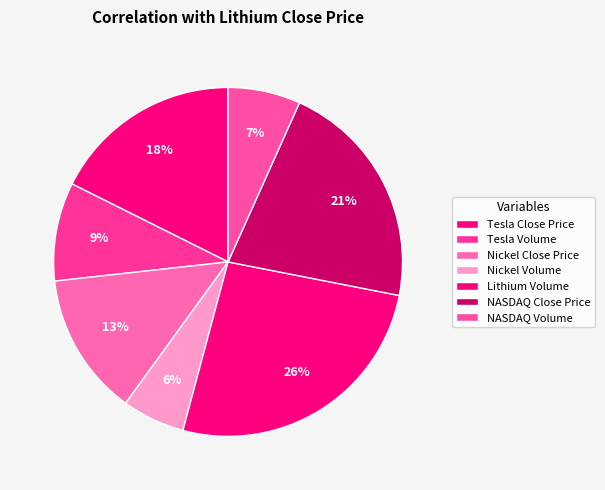

Between Tesla Volume and NASDAQ Volume, which is larger?

Tesla Volume